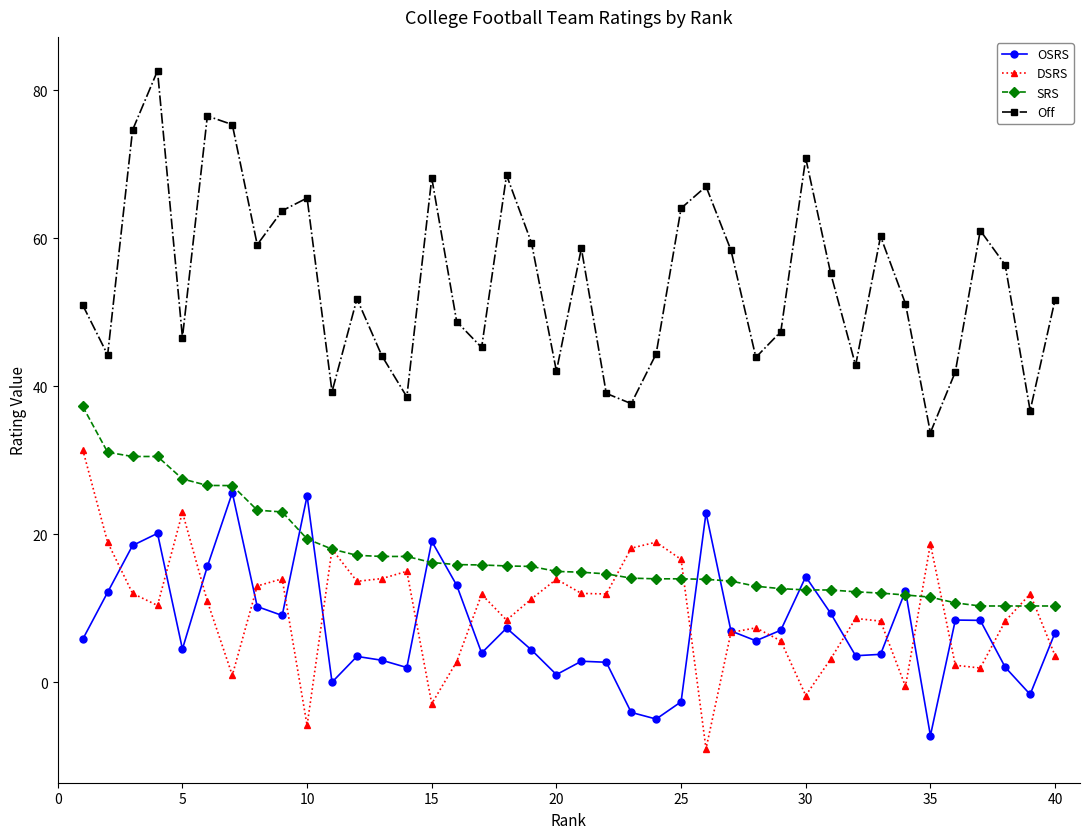

Does the chart display data point markers on the line(s)?

Yes